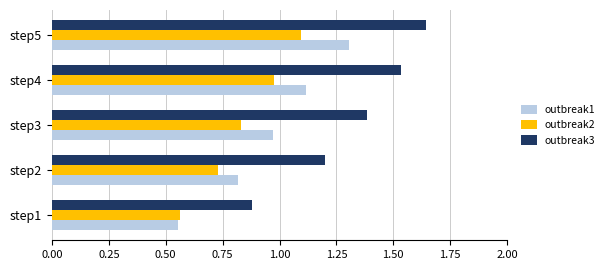

What is the difference between the second highest and minimum values in the outbreak2 series?

0.4